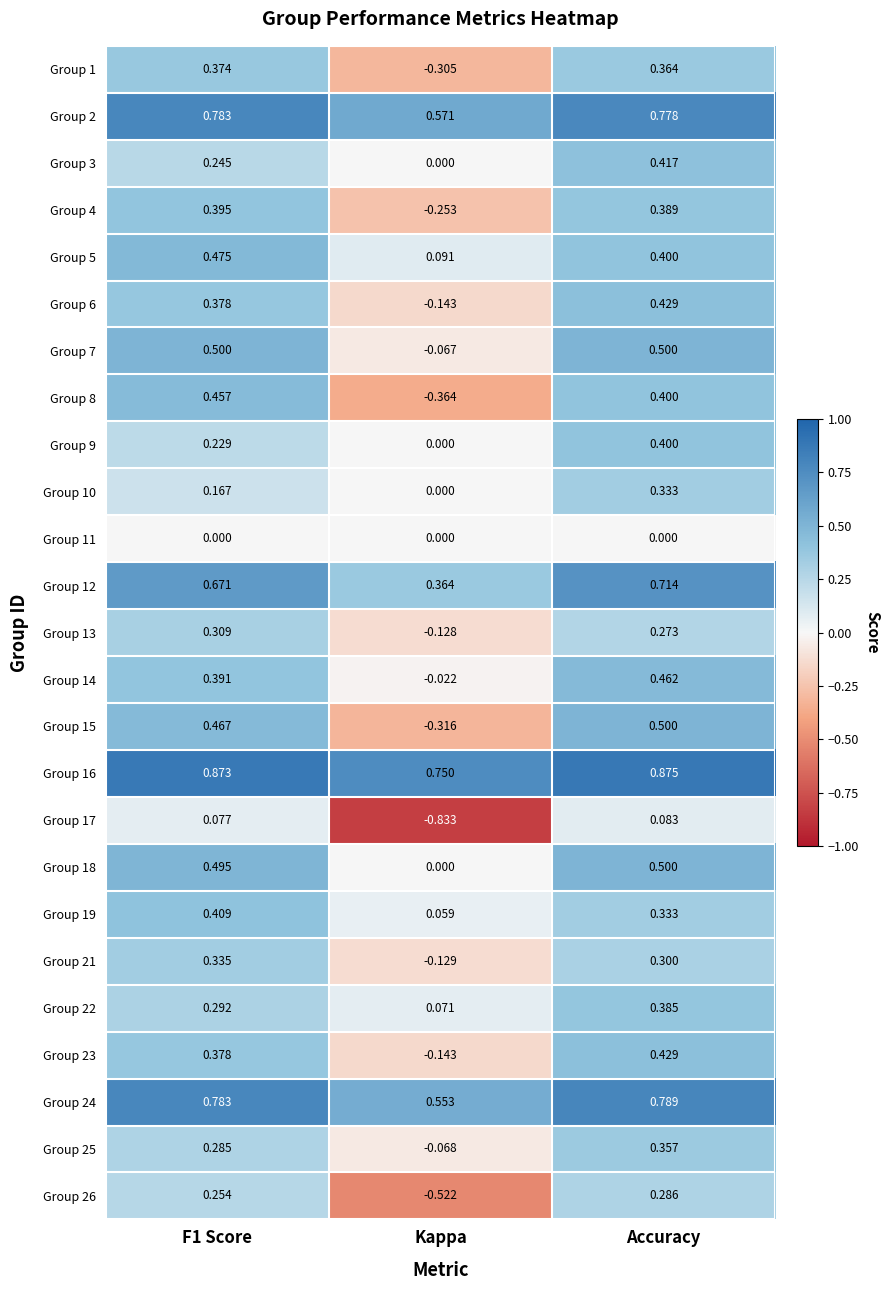

Which series changed the most between Kappa and Accuracy?

Group 17